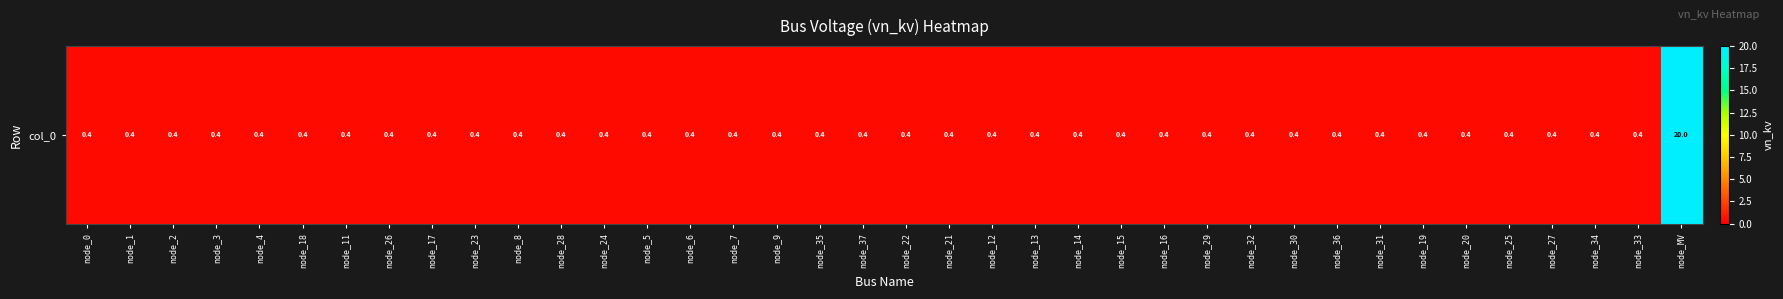

What is the maximum value shown in the chart?

20.0